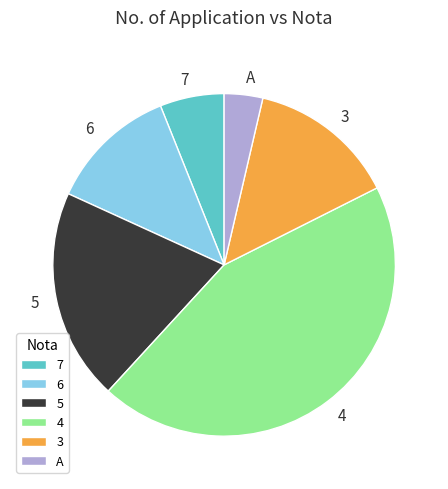

Rank the categories by value from lowest to highest.

A, 7, 6, 3, 5, 4